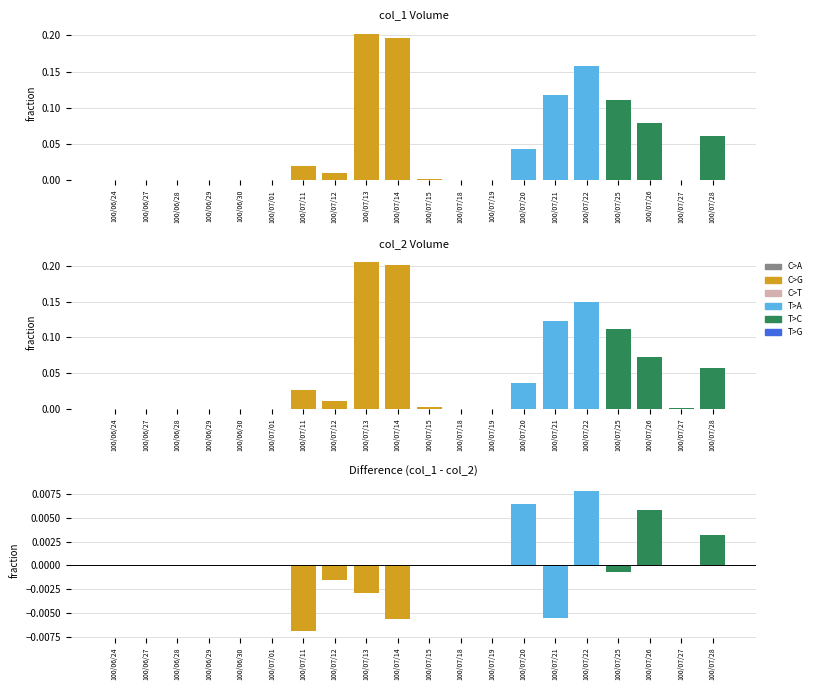

List the labels in order of value, smallest first.

100/07/11, 100/07/14, 100/07/21, 100/07/13, 100/07/12, 100/07/25, 100/07/15, 100/07/27, 100/06/24, 100/06/27, 100/06/28, 100/06/29, 100/06/30, 100/07/01, 100/07/18, 100/07/19, 100/07/28, 100/07/26, 100/07/20, 100/07/22